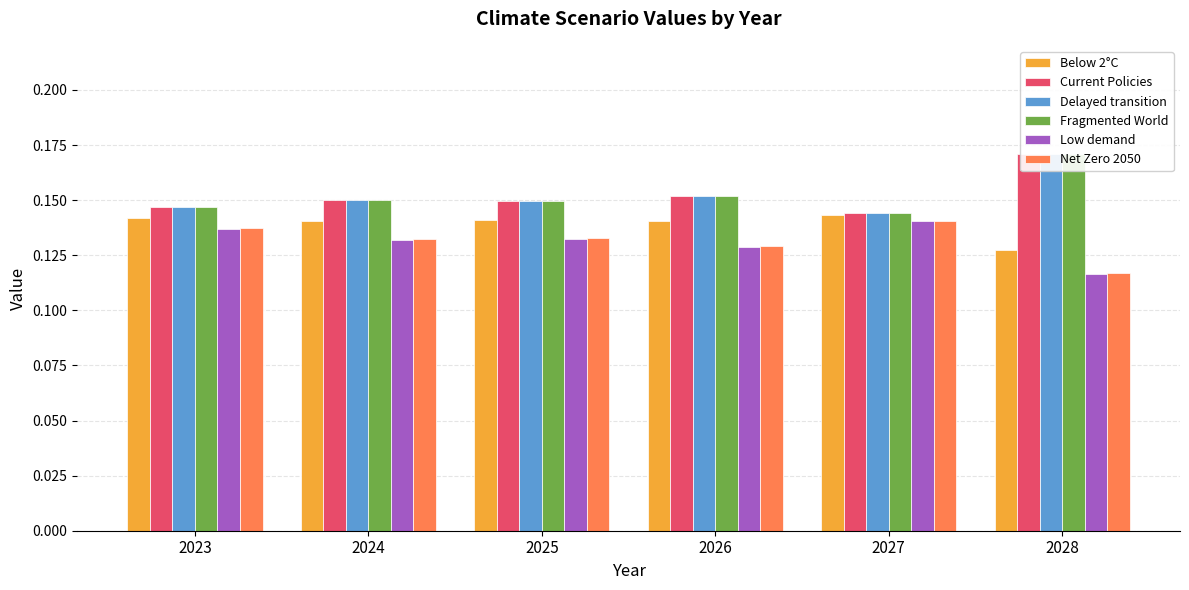

What is the value of the Fragmented World bar at the 6th from the left?

0.2